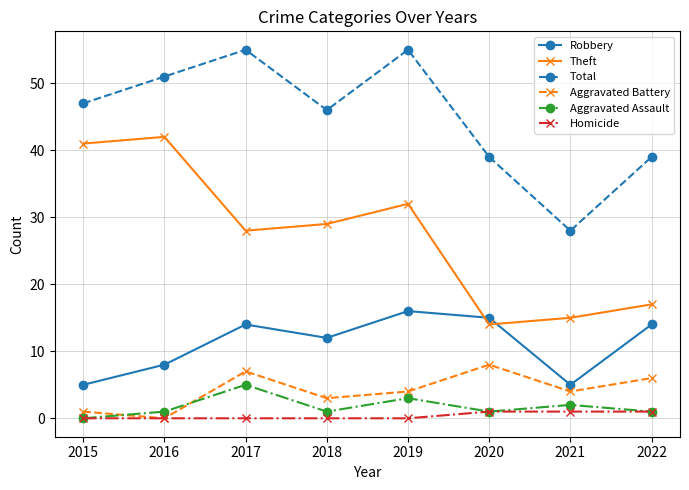

In Theft, how many points are lower than both neighbors (excluding endpoints)?

2